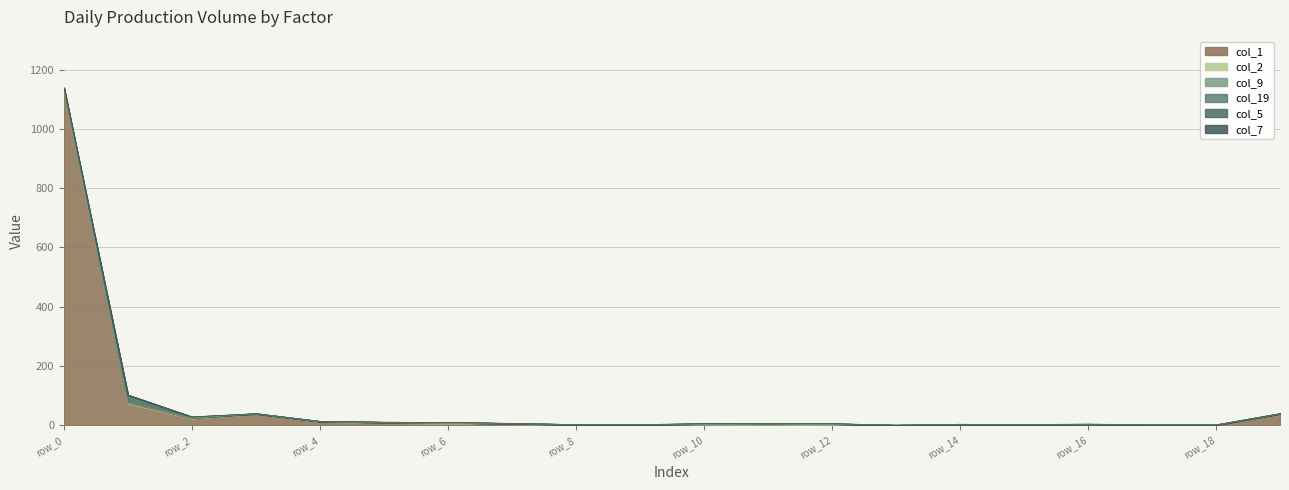

Which category has the highest value in the col_7 series?

row_0